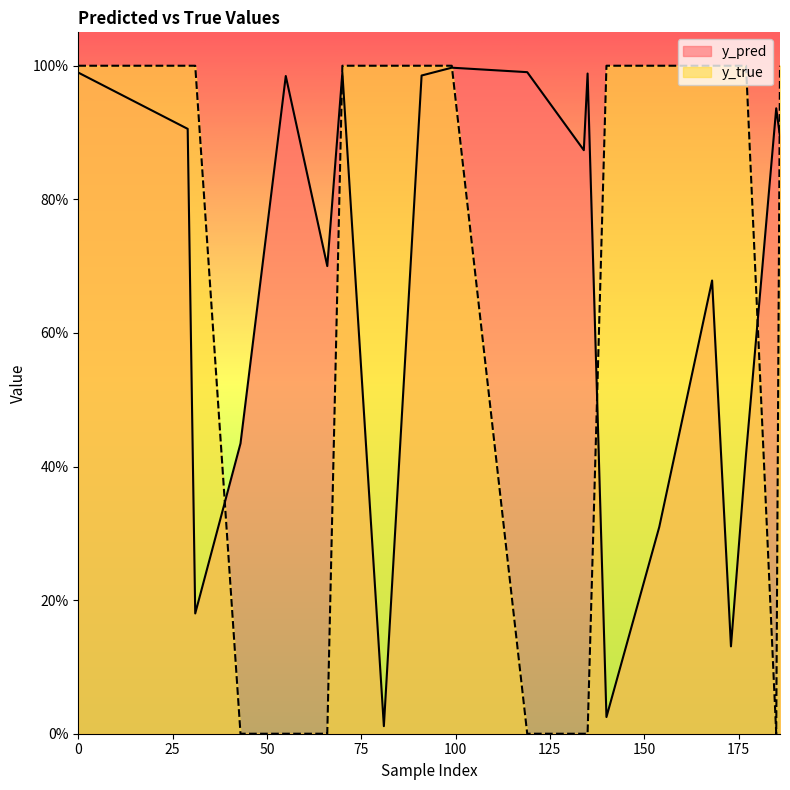

Rank the series by their average value, from lowest to highest.

y_true, y_pred